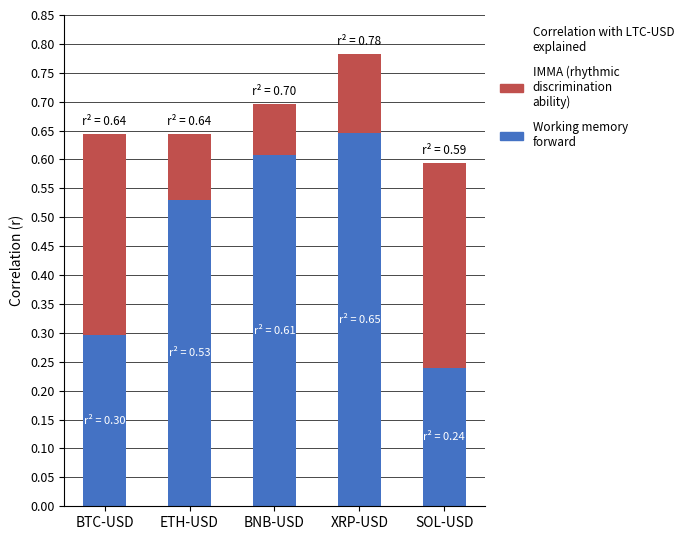

At which category is the sum across all series the highest?

XRP-USD